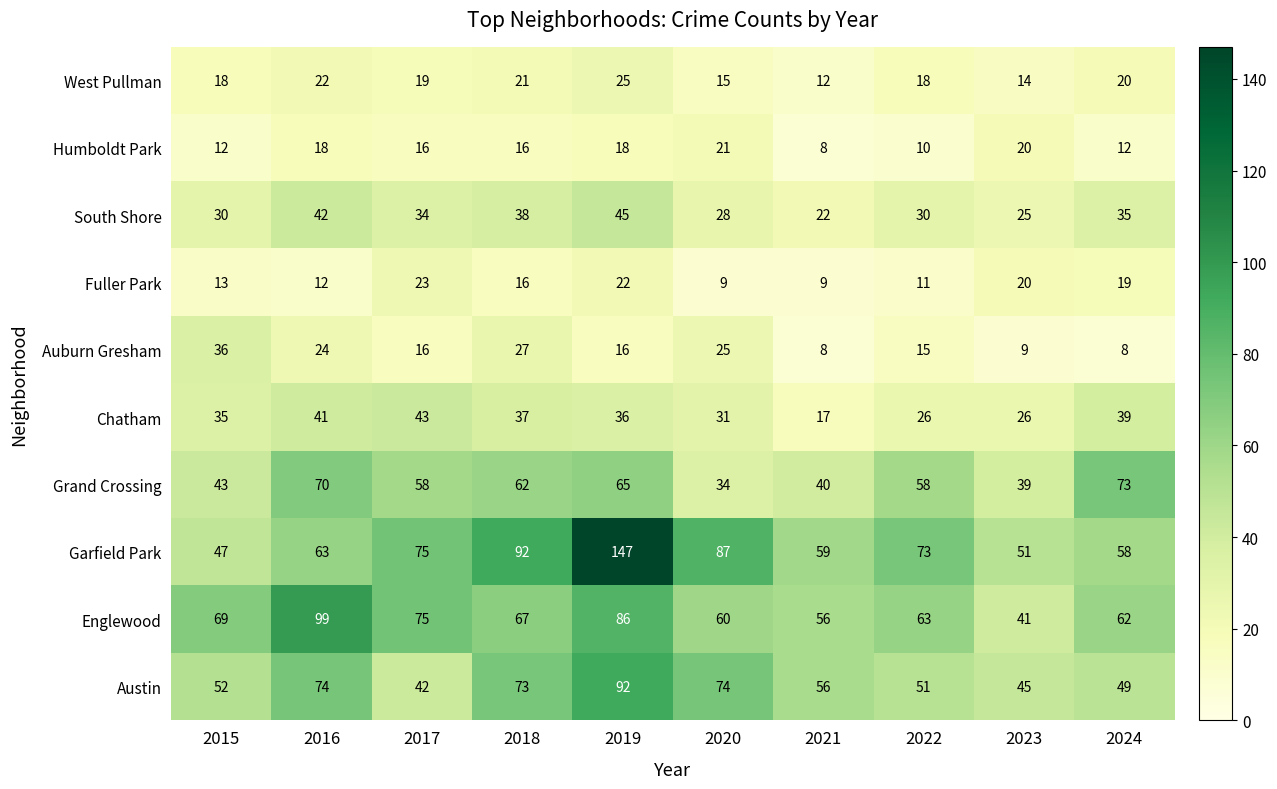

What is the difference between the maximum and minimum values in the Garfield Park series?

100